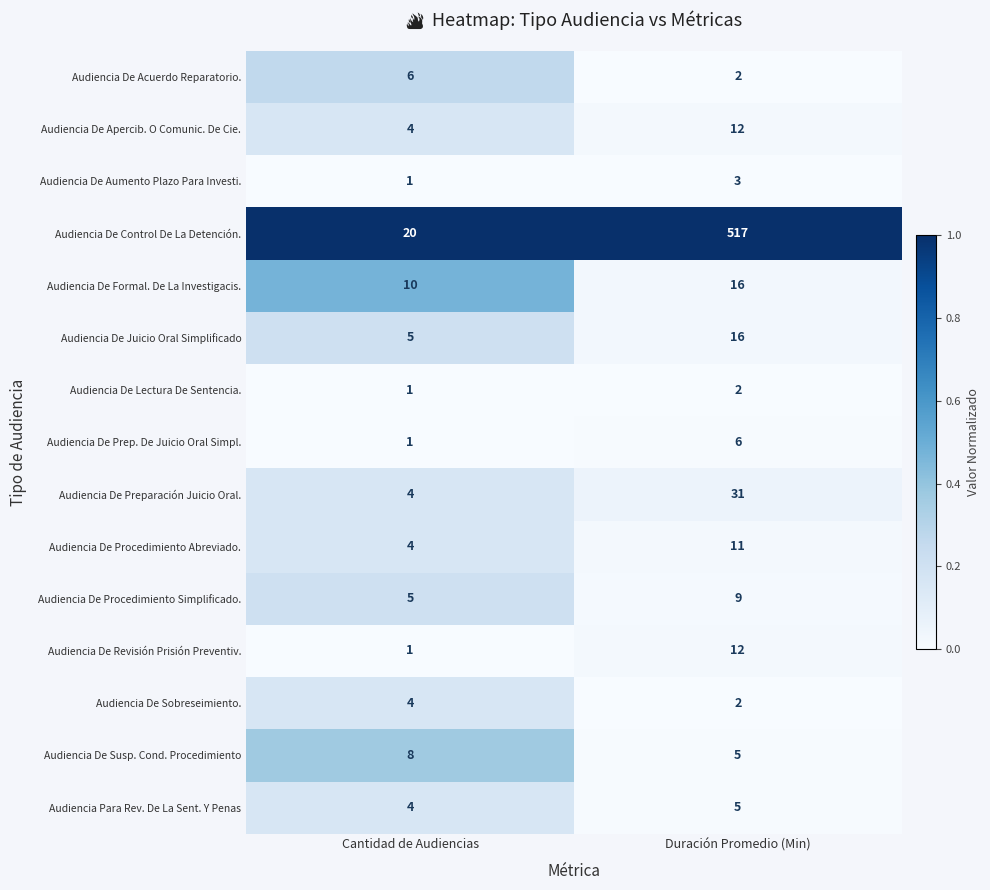

Where is Audiencia De Juicio Oral Simplificado nearest to the value 10?

Cantidad de Audiencias